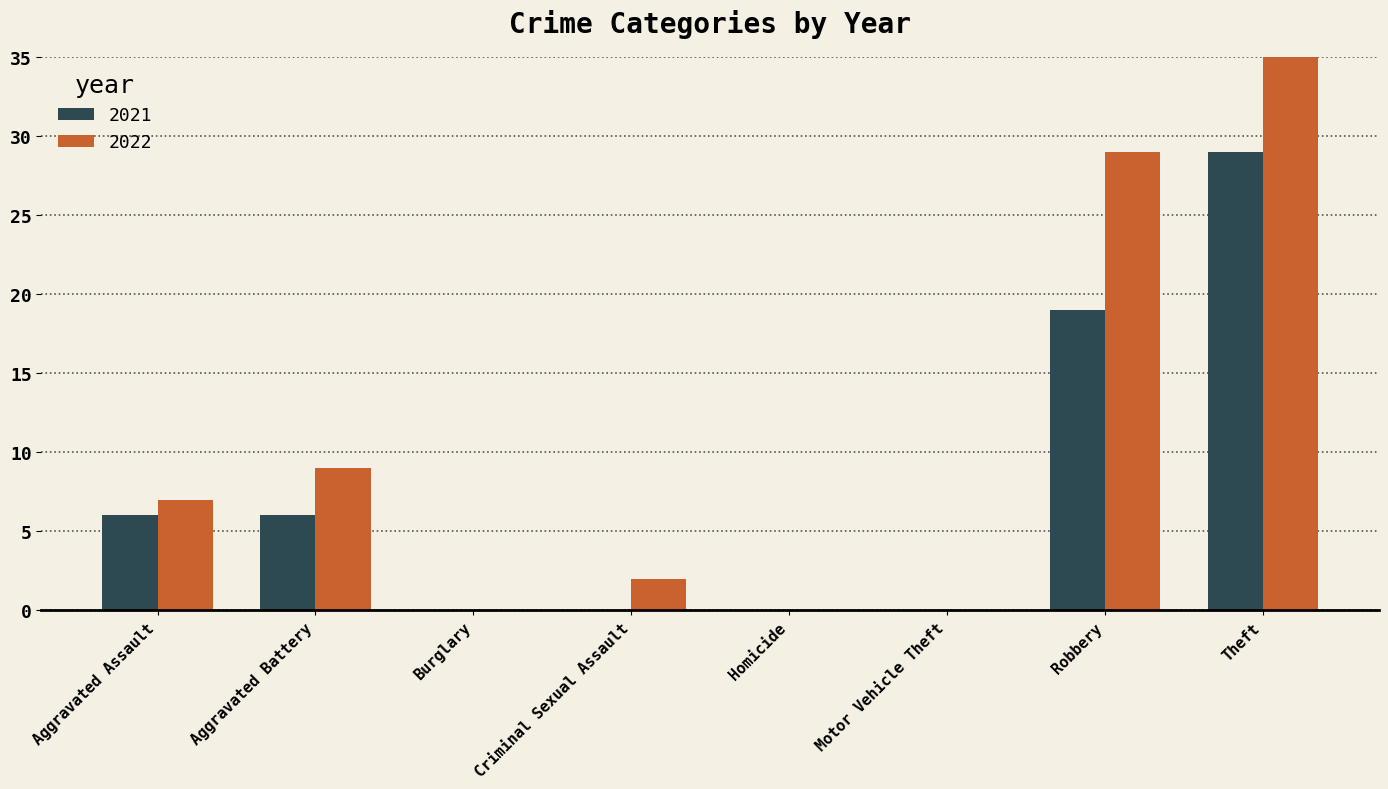

Reading left to right, extract all data points from this chart.

2021: 6	6	0	0	0	0	19	29
2022: 7	9	0	2	0	0	29	35